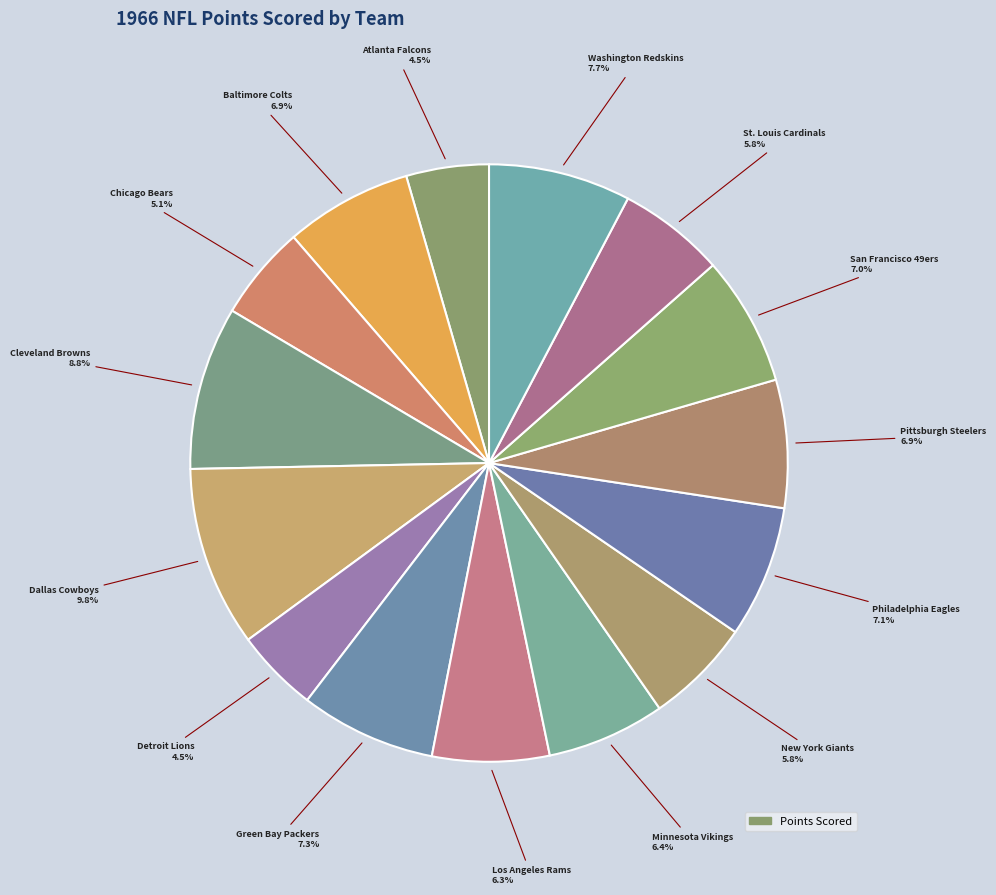

What is the smallest slice in the pie chart?

Atlanta Falcons